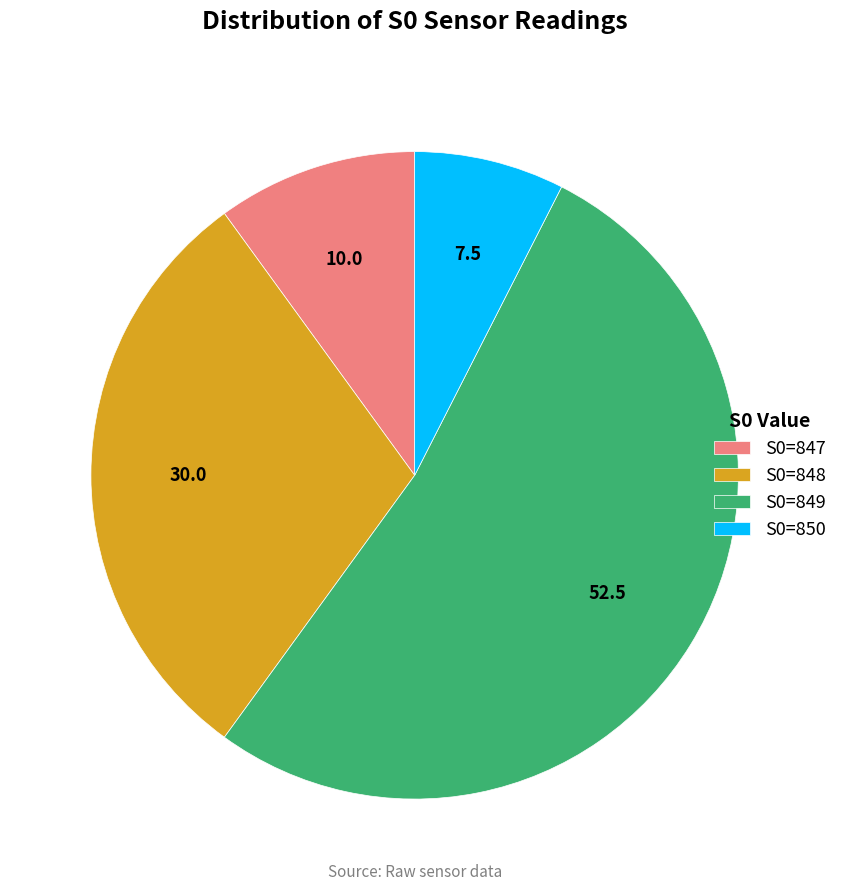

Count the number of slices in the pie.

4